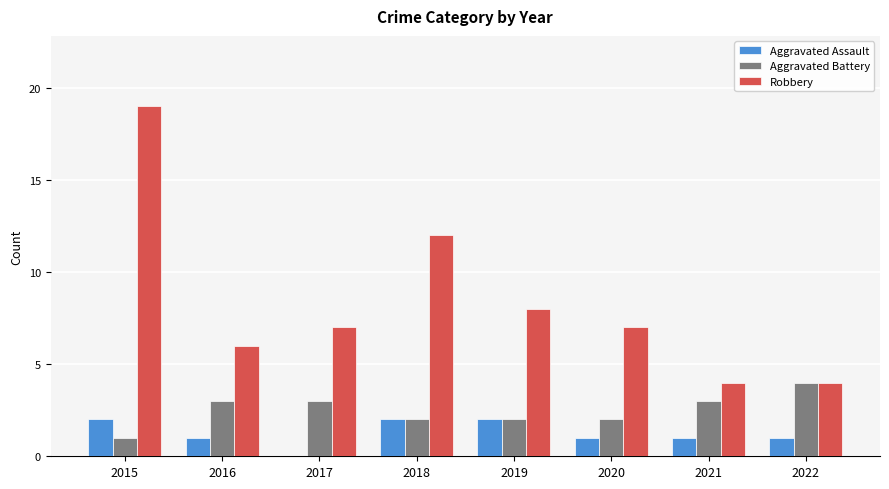

What is the greatest value displayed?

19